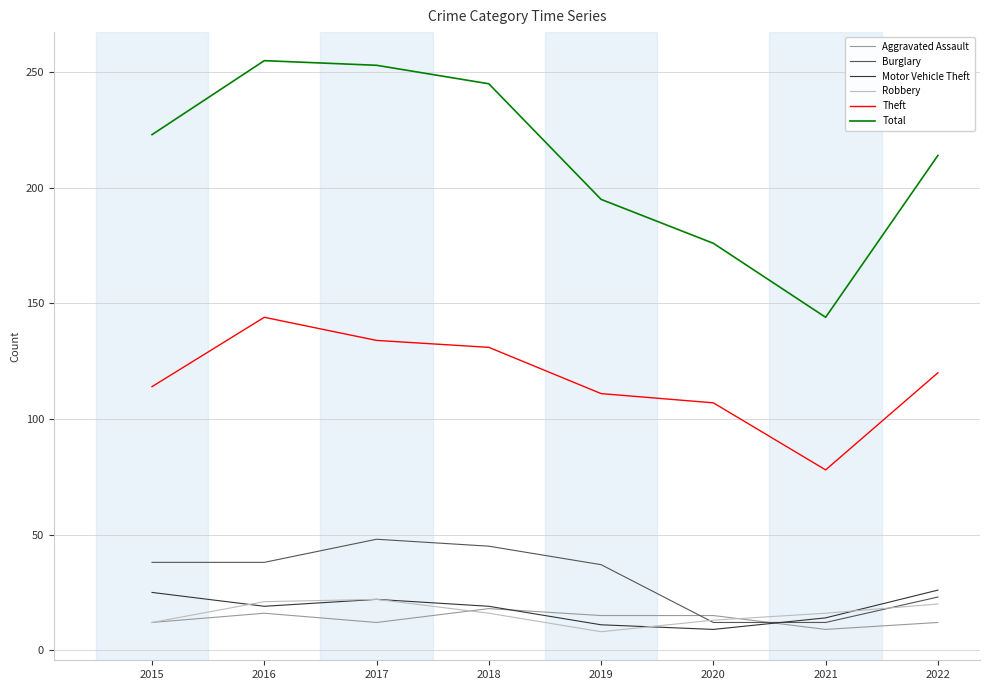

At which label does Theft first exceed 120?

2016